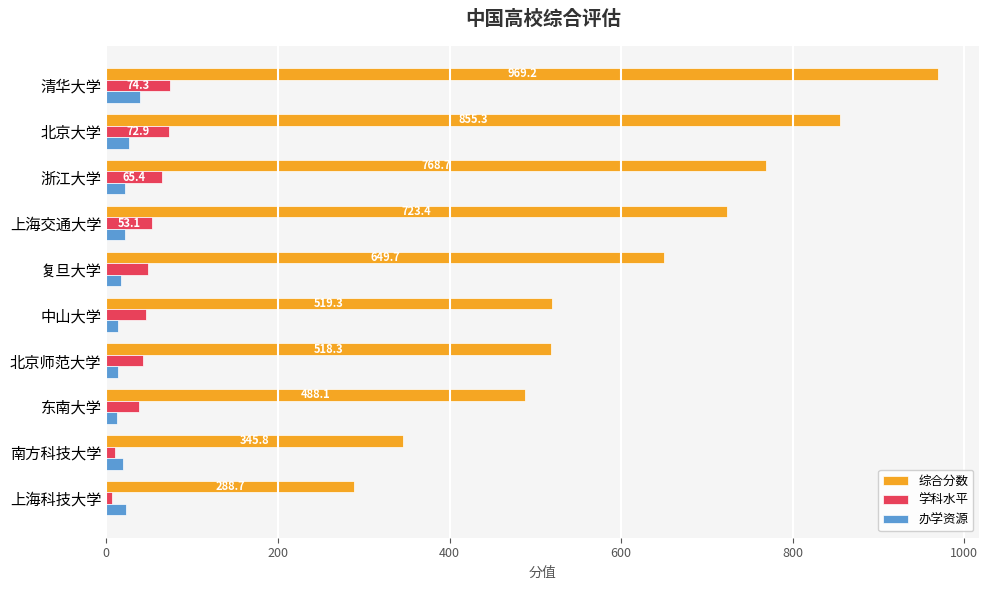

How many categories are shown in the chart?

10